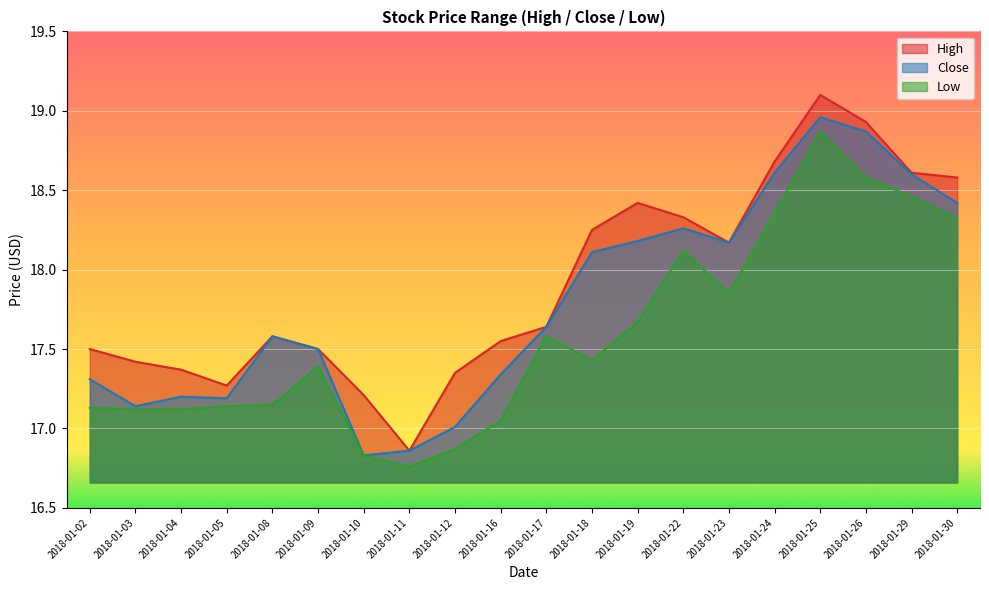

How many lines are shown in the chart?

3